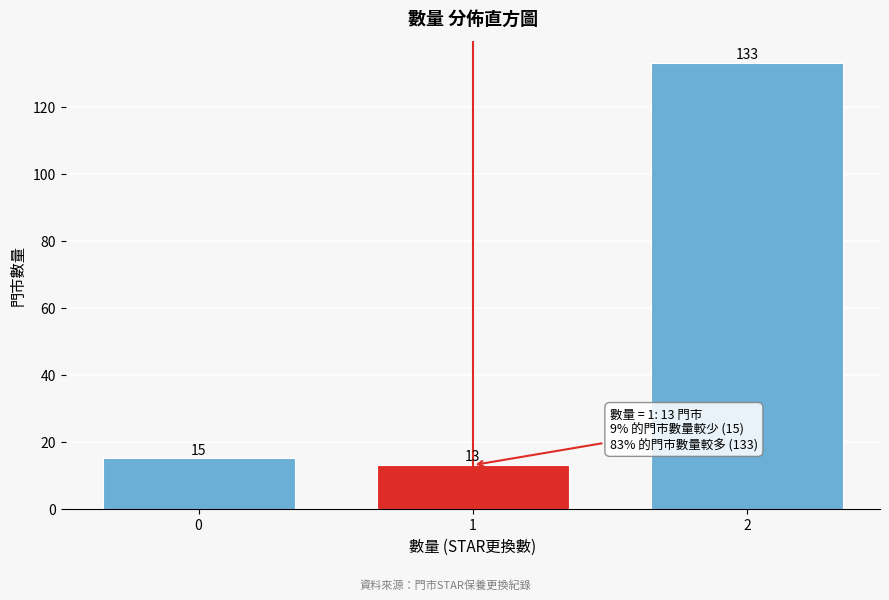

Reading right to left, transcribe all the data shown in this chart.

2=133	1=13	0=15